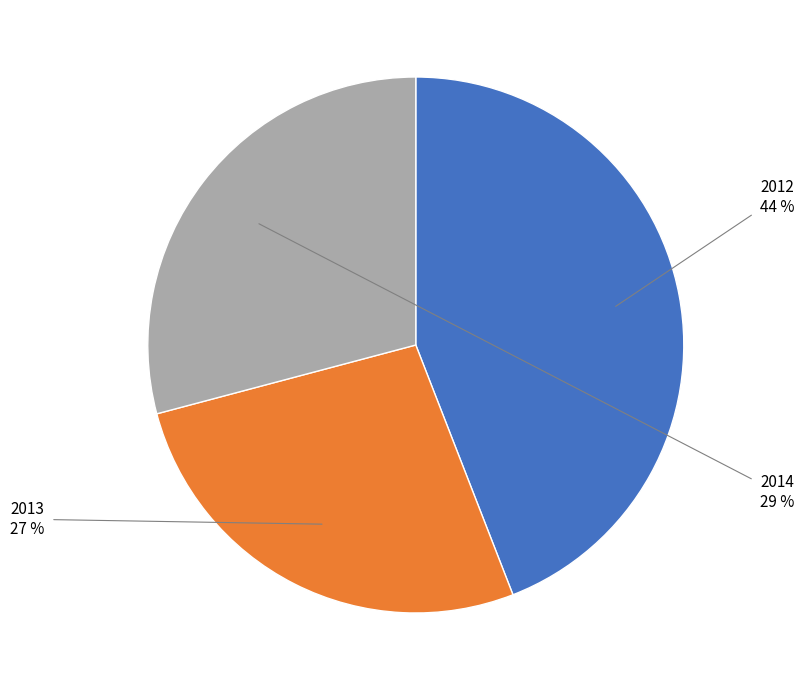

True or false: 2013 accounts for 16% of the total.

False